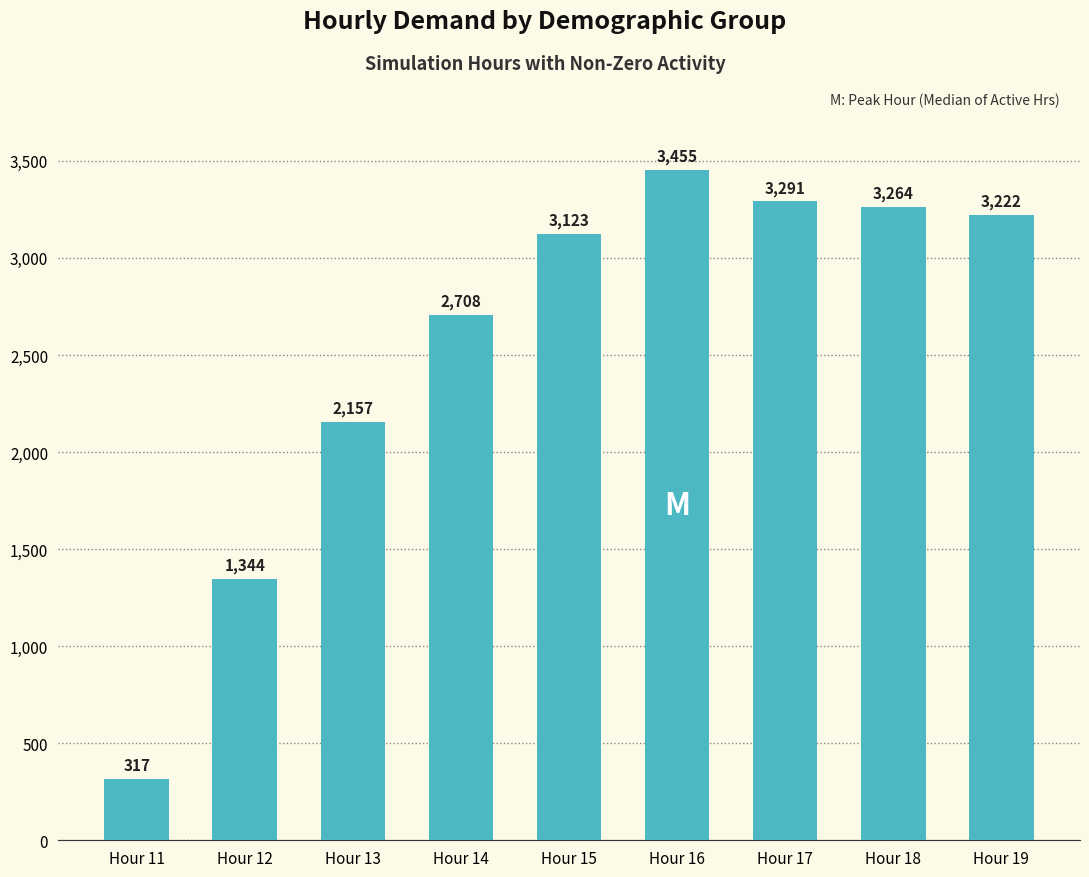

How many data points are less than 3122?

4